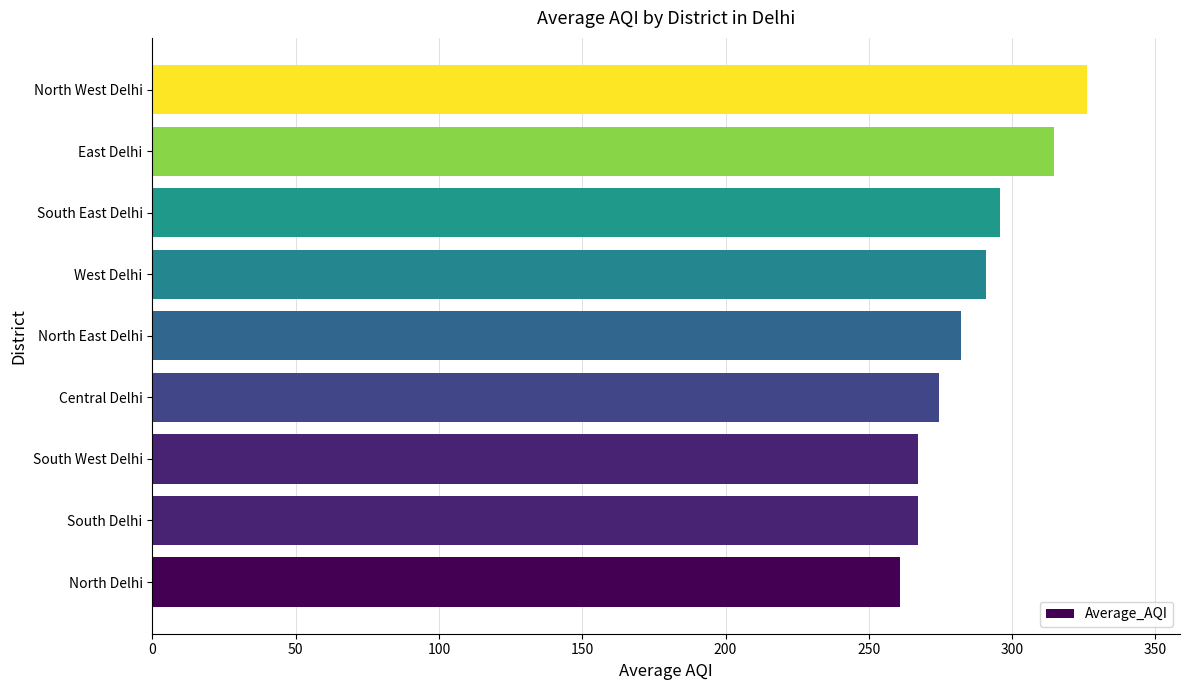

What is the approximate value at South East Delhi?

295.8